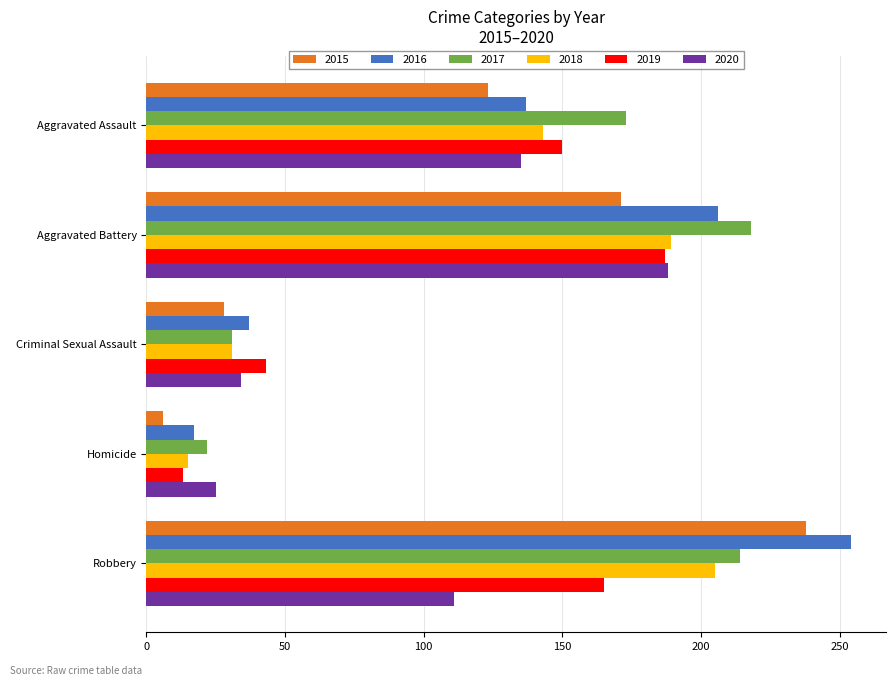

At which label is 2019 closest to 100?

Aggravated Assault